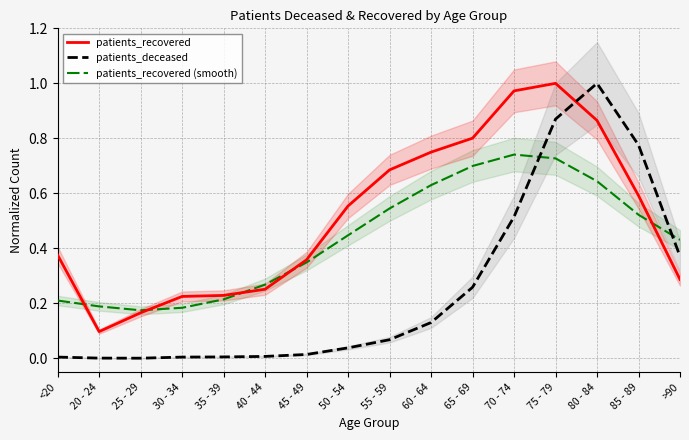

Which series ends up on top after the final intersection of patients_recovered (smooth) and patients_recovered?

patients_recovered (smooth)